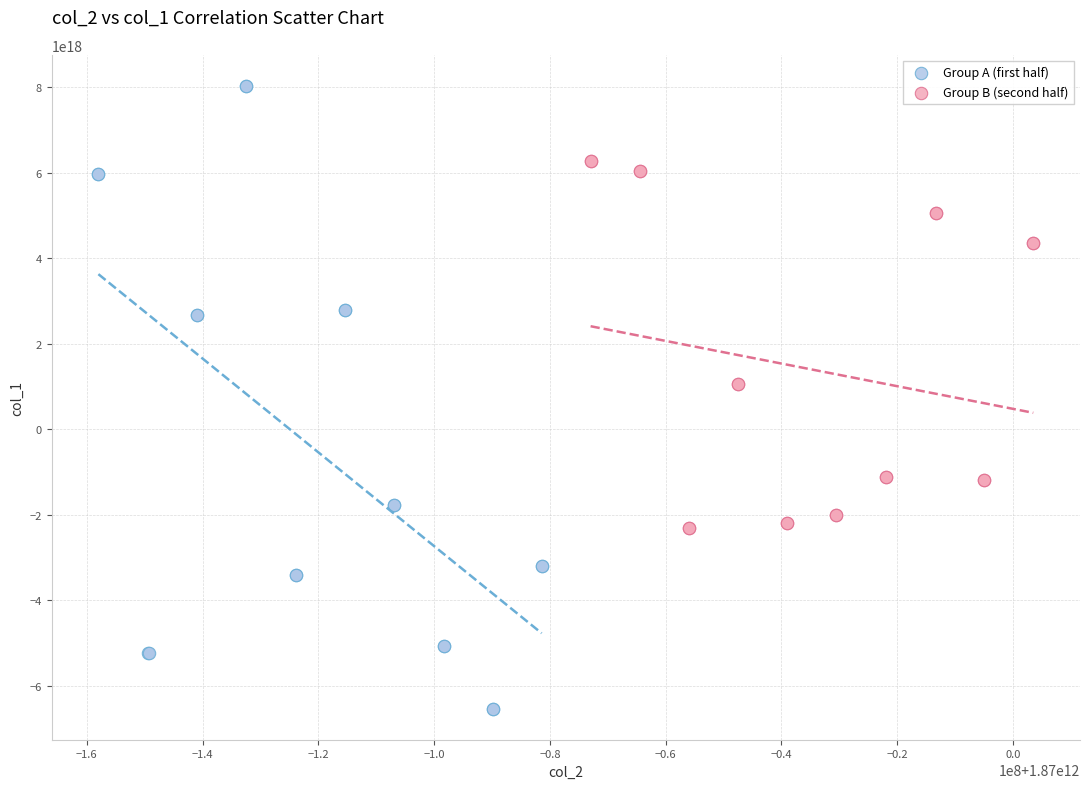

Which series contains the highest Y value?

Group A (first half)